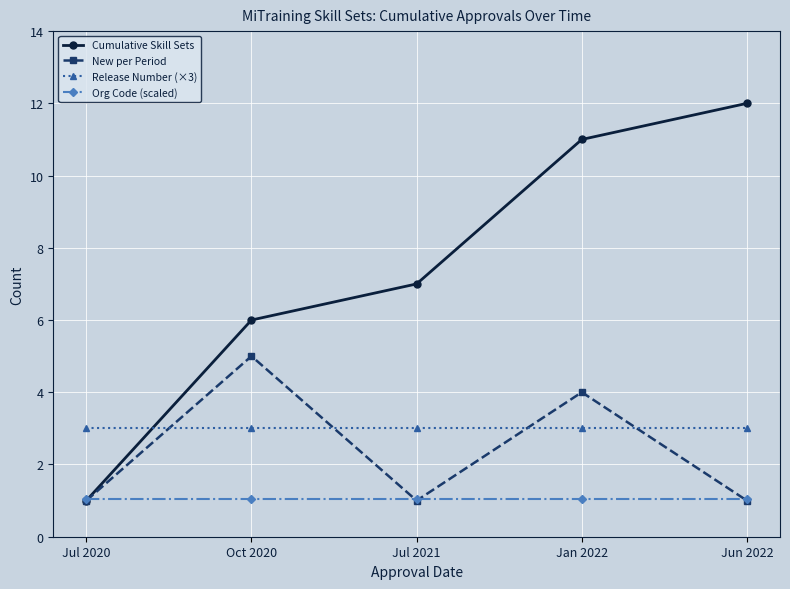

Which series ends up on top after the final intersection of Org Code (scaled) and Cumulative Skill Sets?

Cumulative Skill Sets